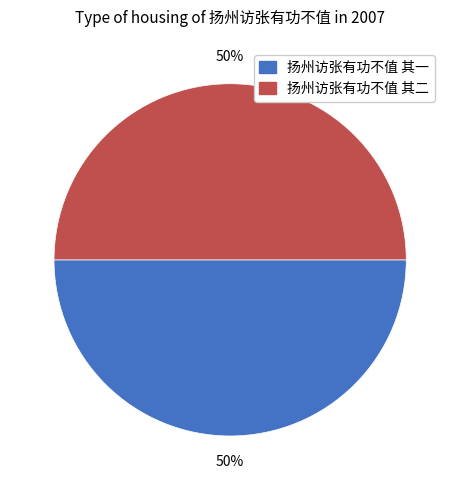

To the nearest percent, what portion does 扬州访张有功不值 其二 represent?

50%